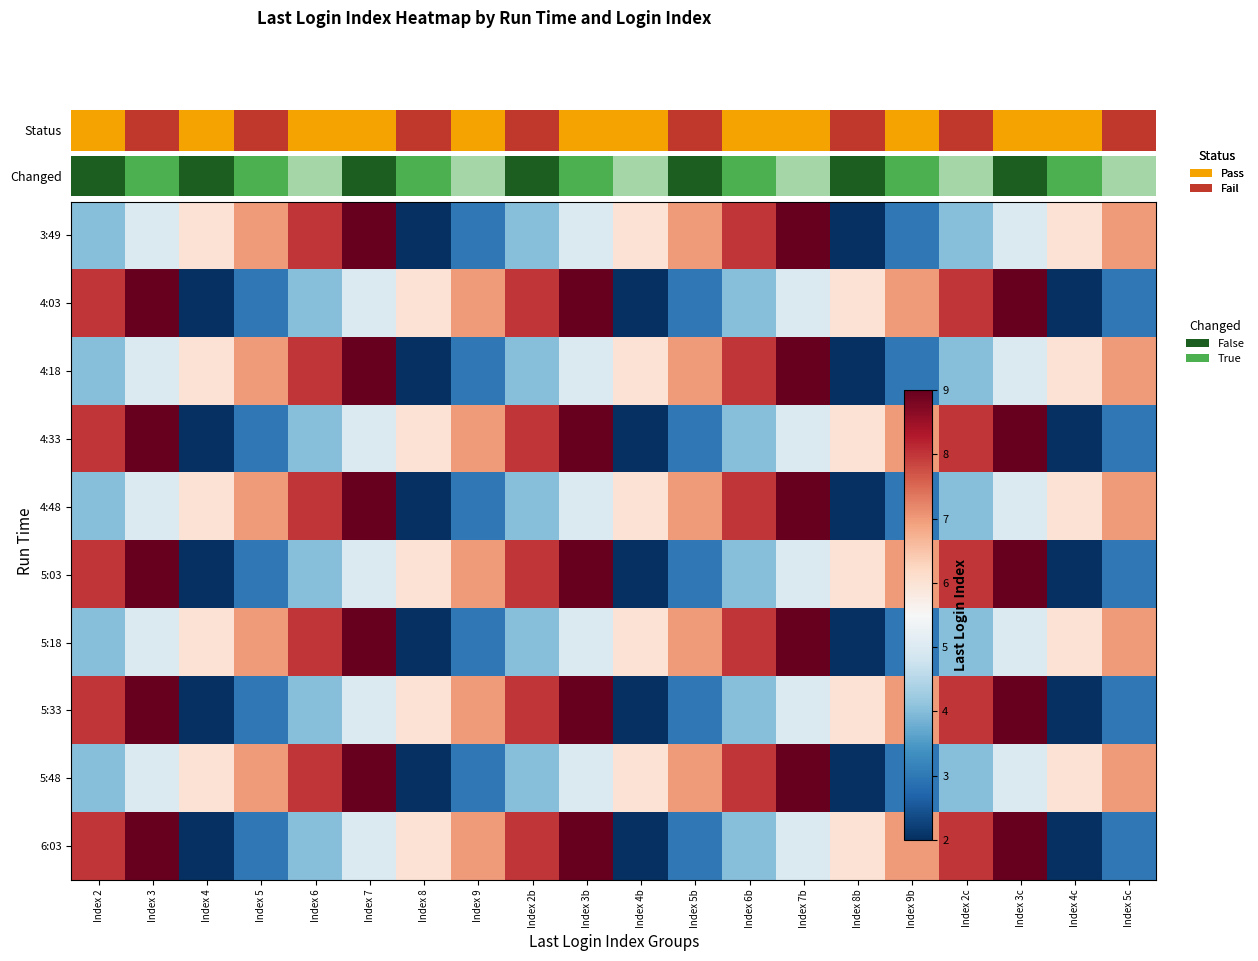

At how many categories does at least one series exceed 3?

20